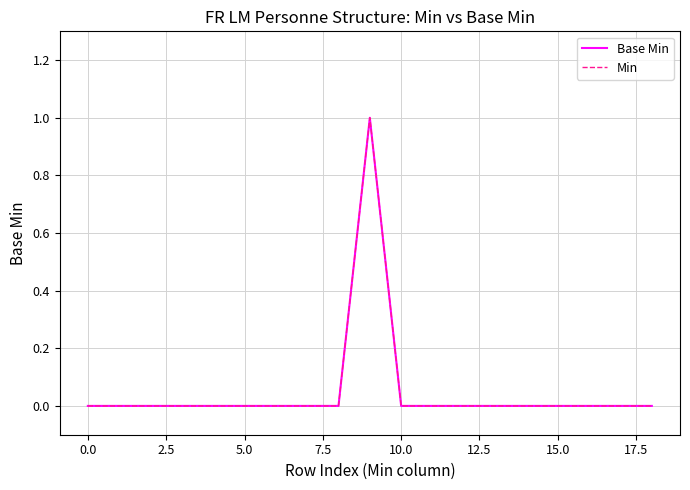

Does the chart have visible grid lines?

Yes